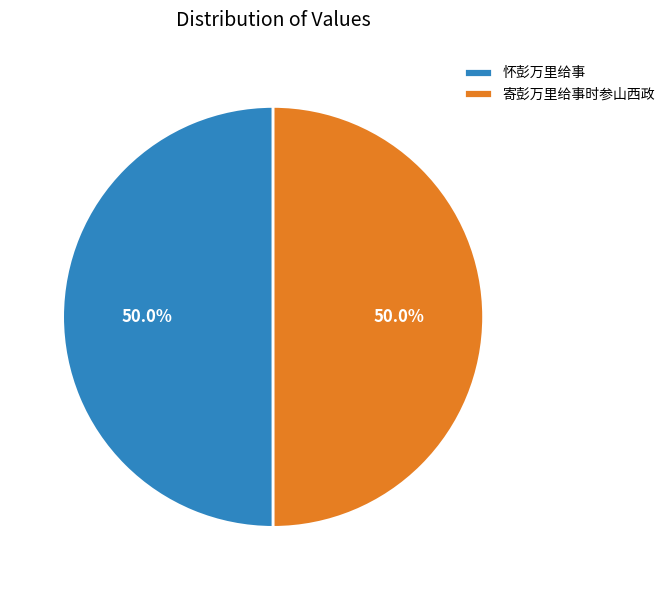

What percentage is NOT represented by 寄彭万里给事时参山西政?

50.0%